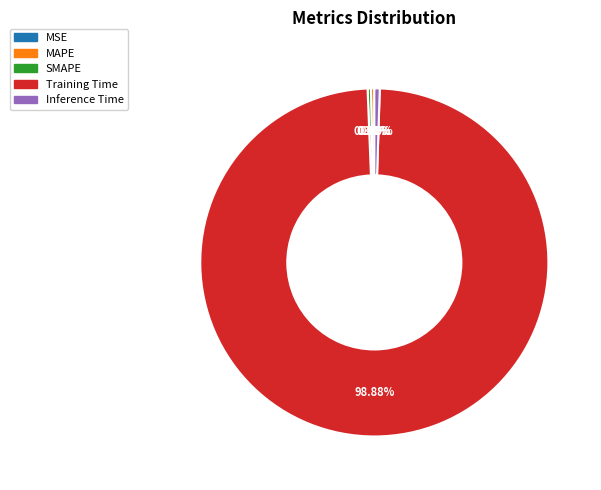

Is the sum of MAPE and SMAPE greater than half?

No